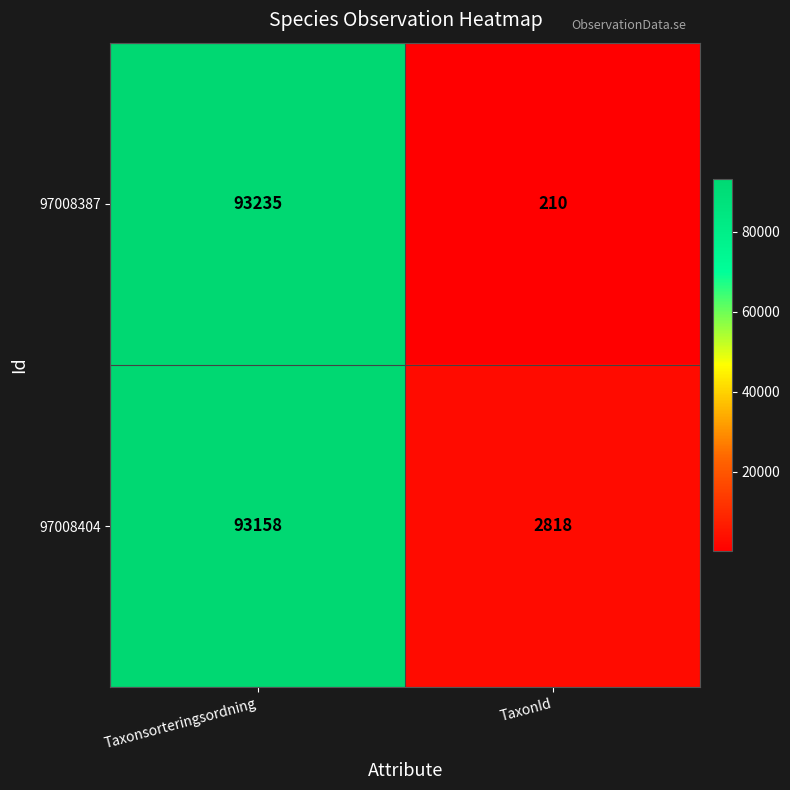

Count the number of data series in this chart.

2